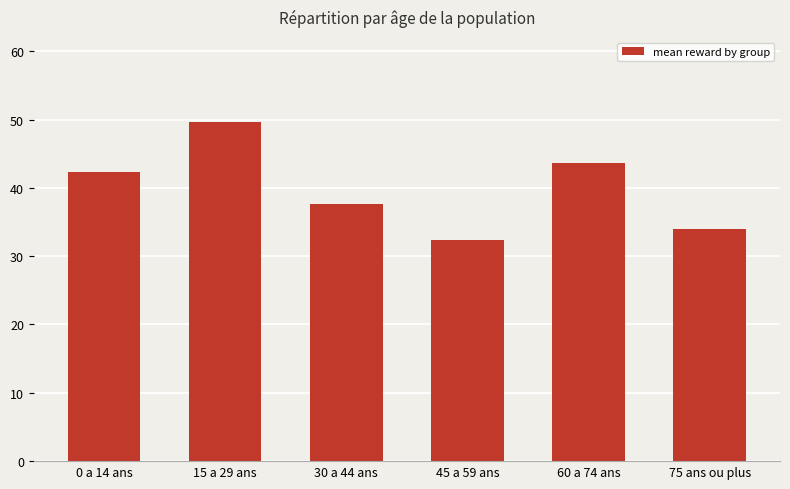

What is the maximum value shown in the chart?

49.7